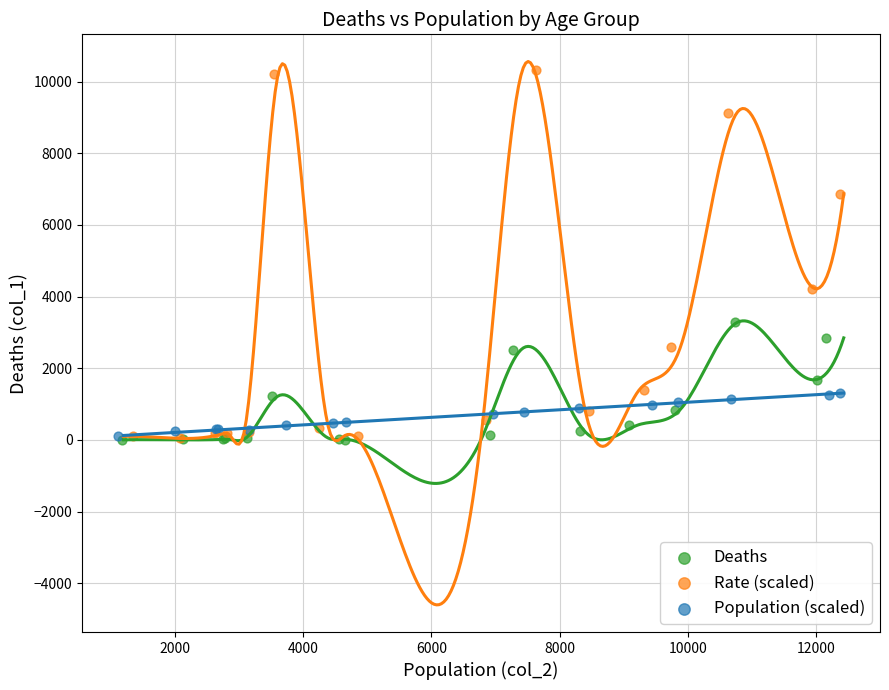

What are all the series names shown in the legend?

Deaths, Rate (scaled), Population (scaled)